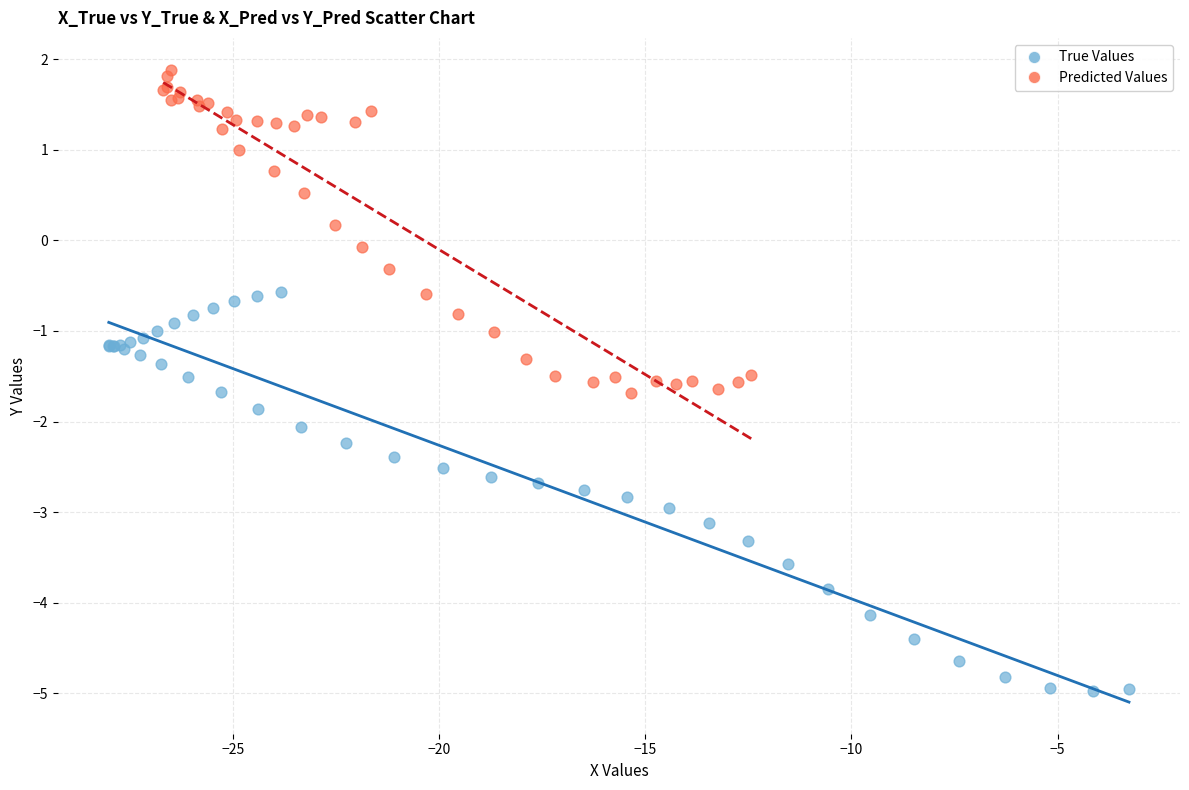

Which series contains the highest Y value?

Predicted Values